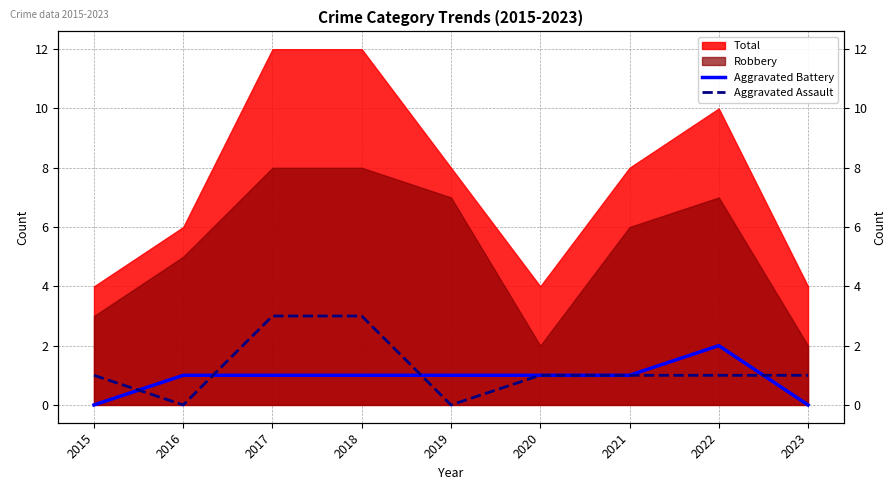

Does the chart have visible grid lines?

Yes